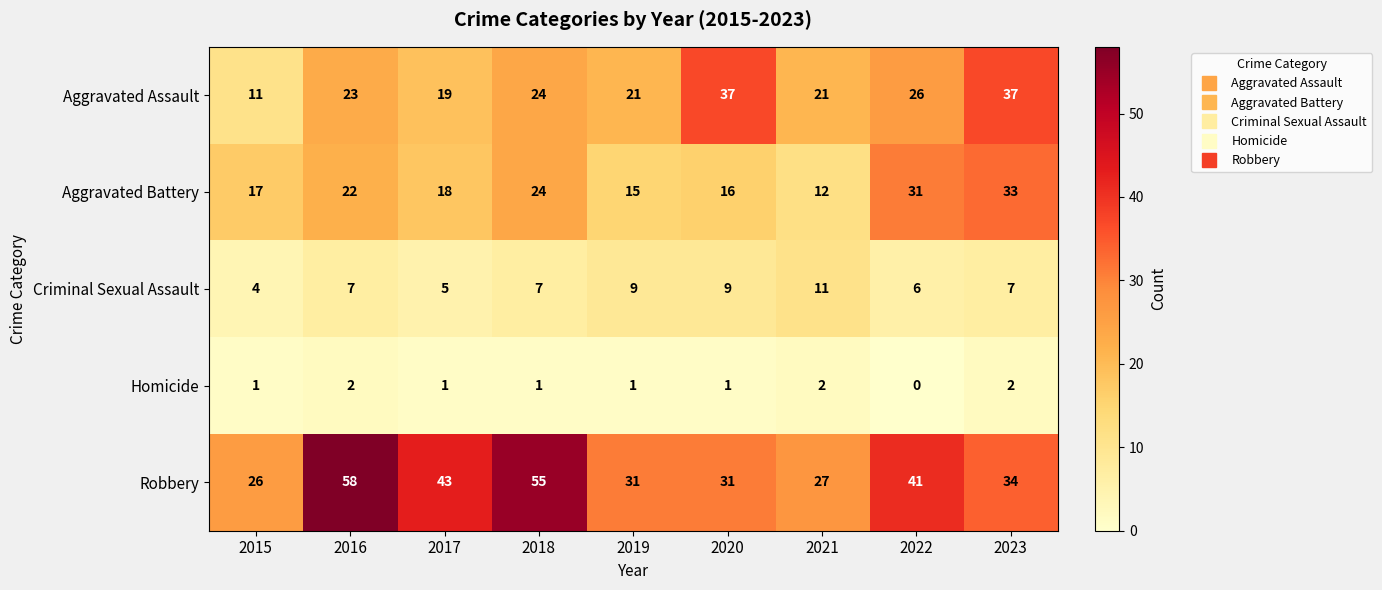

What is the total value across all series at 2018?

111